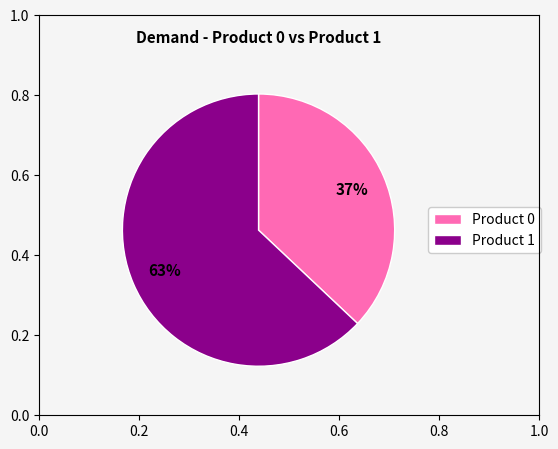

To the nearest percent, what portion does Product 1 represent?

63%